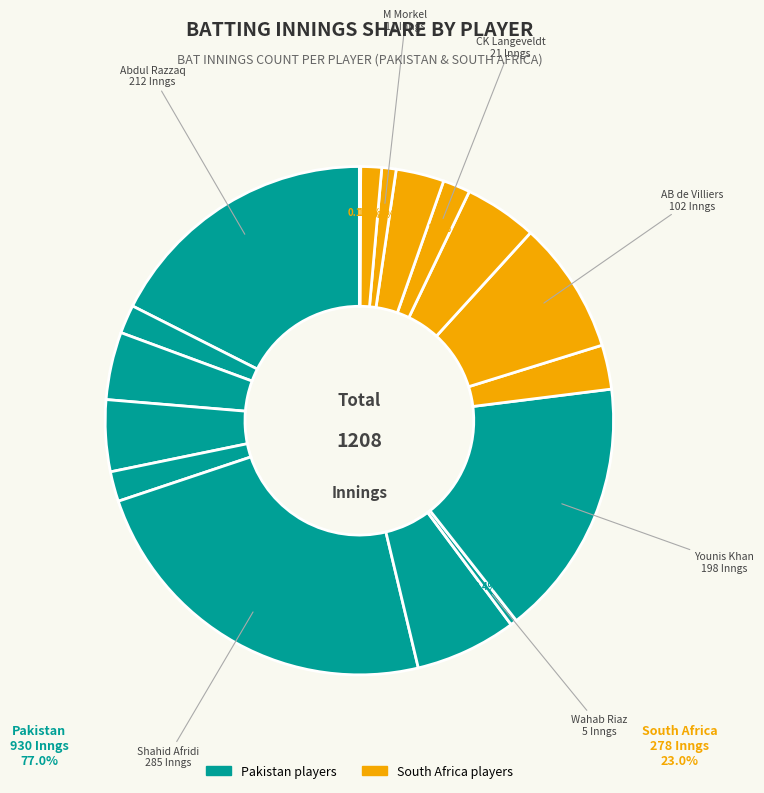

What is the largest slice in the pie chart?

Shahid Afridi